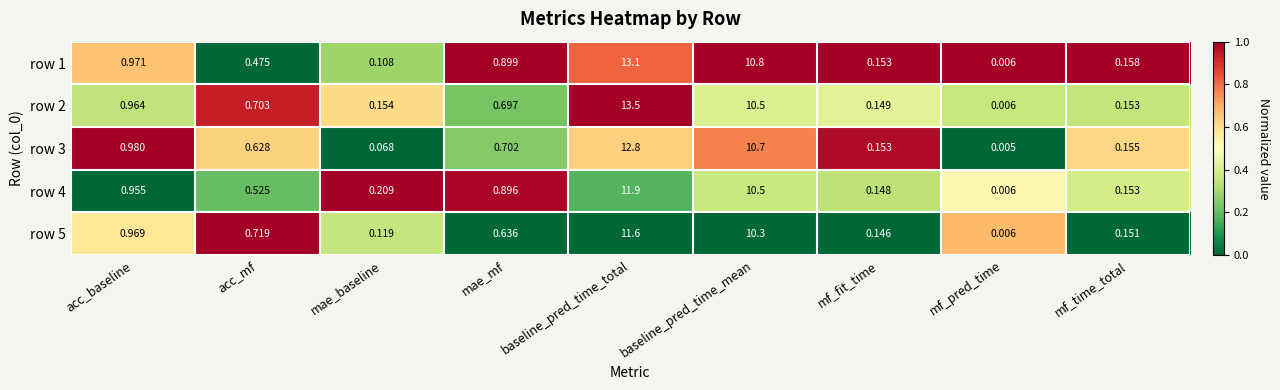

List the labels in order of row 3 value, largest first.

baseline_pred_time_total, baseline_pred_time_mean, acc_baseline, mae_mf, acc_mf, mf_time_total, mf_fit_time, mae_baseline, mf_pred_time